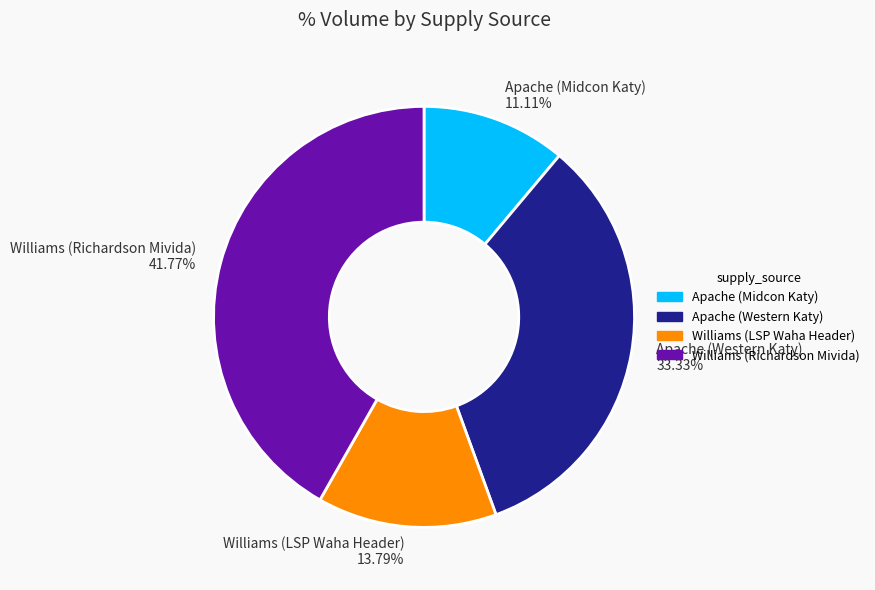

Approximately how many times larger is the value at Williams (LSP Waha Header) 13.79% compared to Apache (Midcon Katy) 11.11%?

1.2